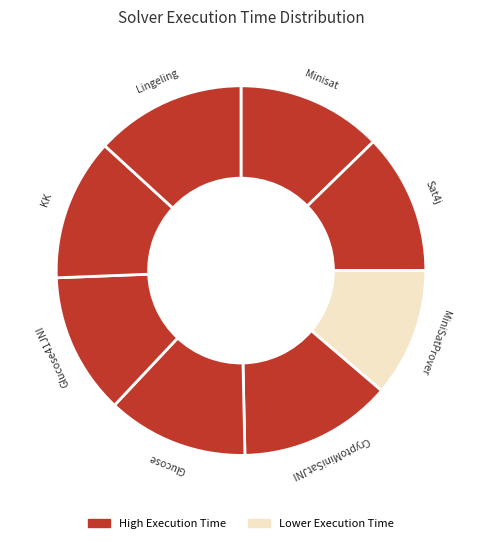

Which slice is the smallest?

MiniSatProver